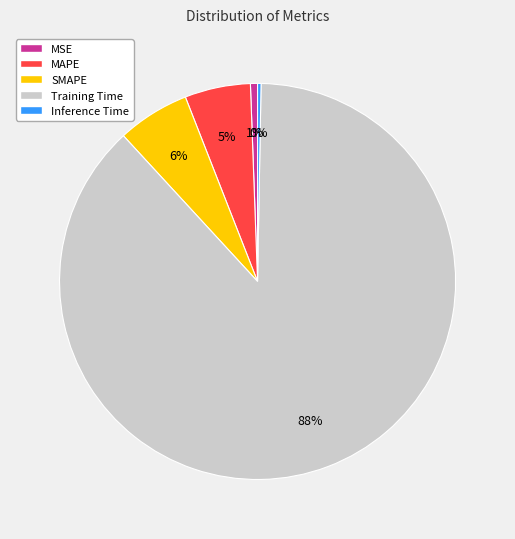

True or false: MSE accounts for 1% of the total.

True